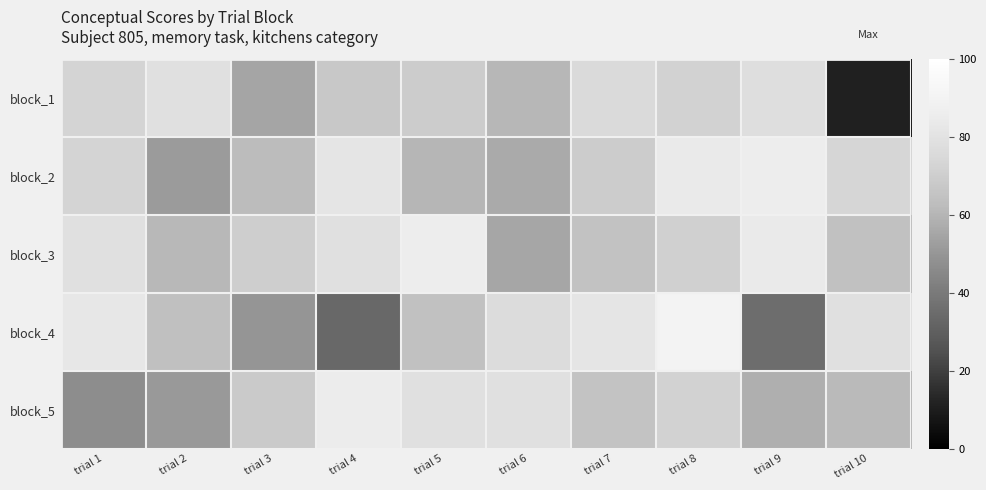

What is the difference between the highest and lowest values at trial 8?

18.7